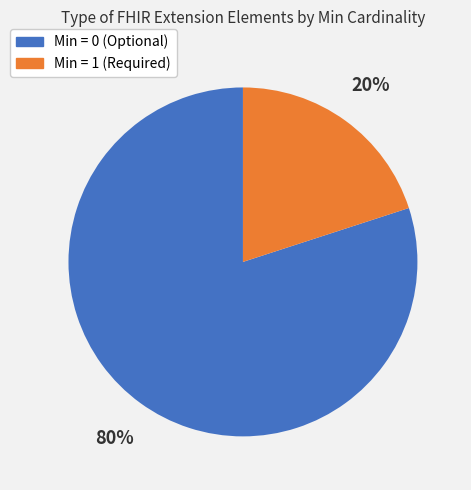

To the nearest percent, what is the average slice percentage?

50%